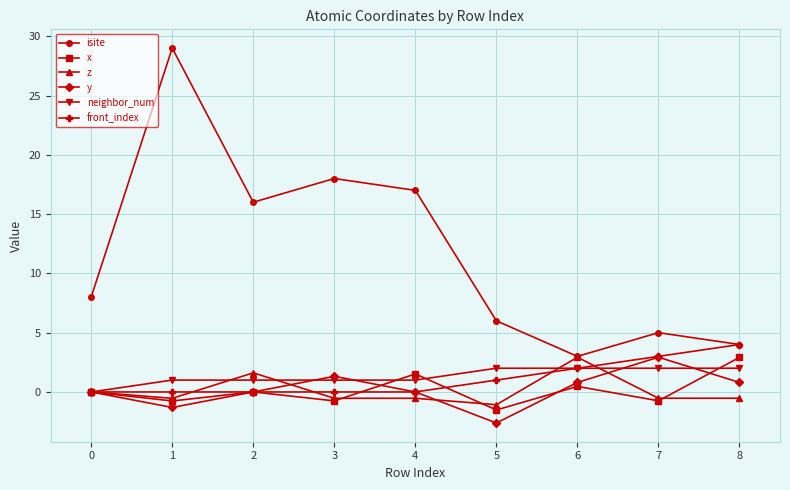

How many data points does each series have?

9